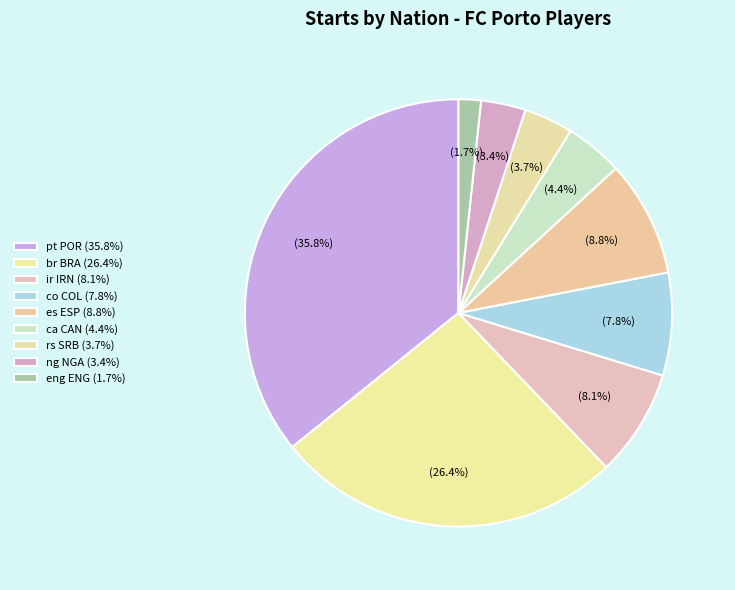

Count the number of slices in the pie.

9